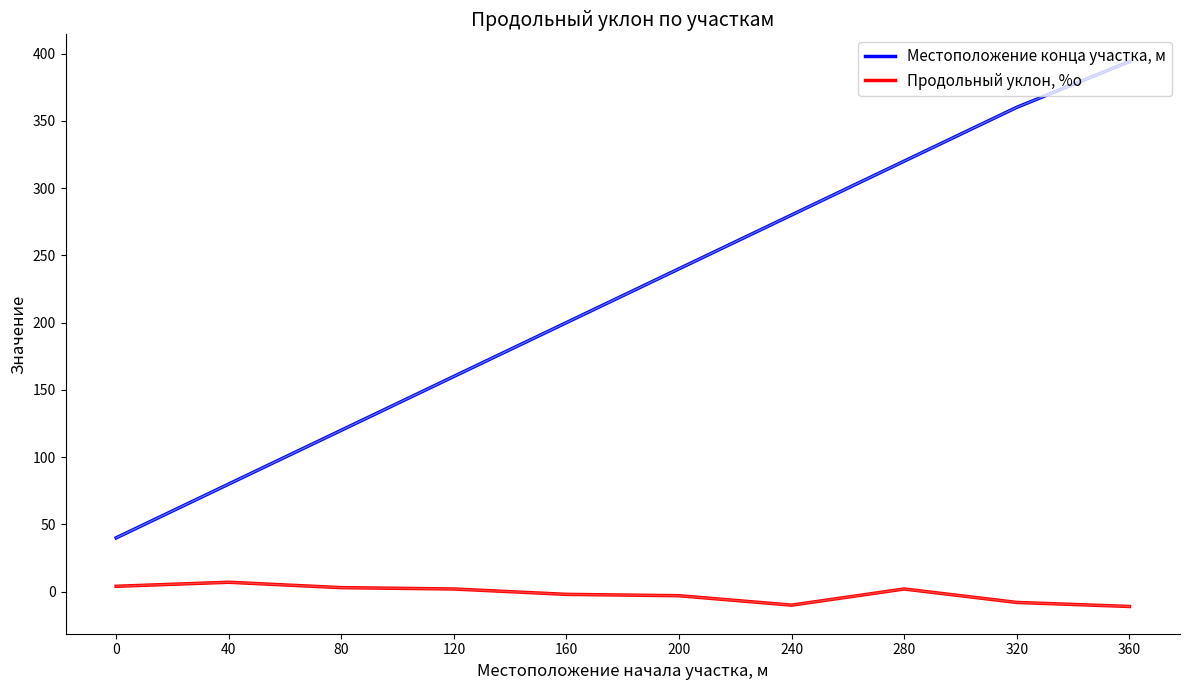

Which label corresponds to the largest value in the chart?

360